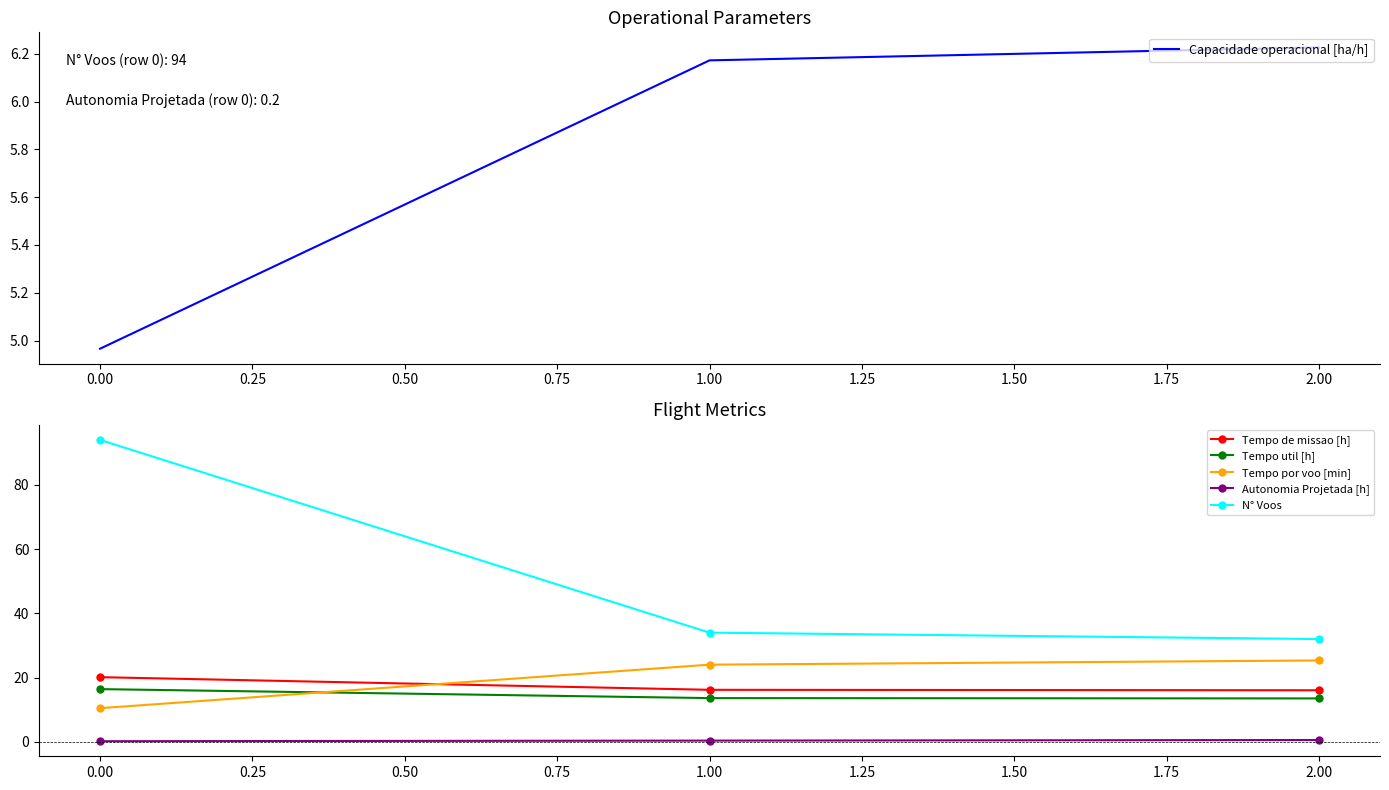

What is the sum of all N° Voos values?

160.0